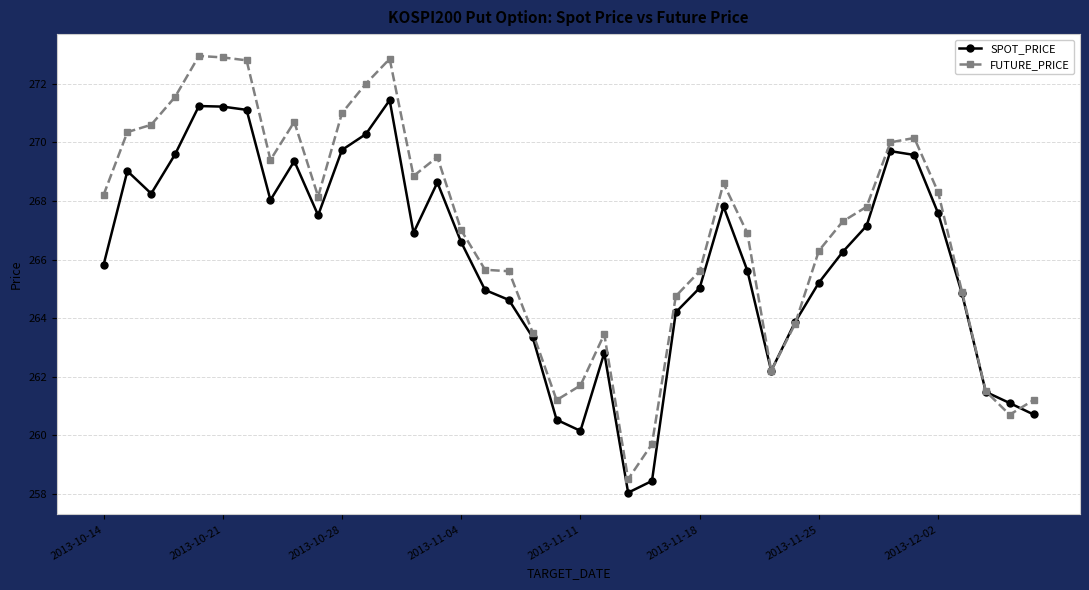

True or false: SPOT_PRICE has more than 1 interior local peaks.

True